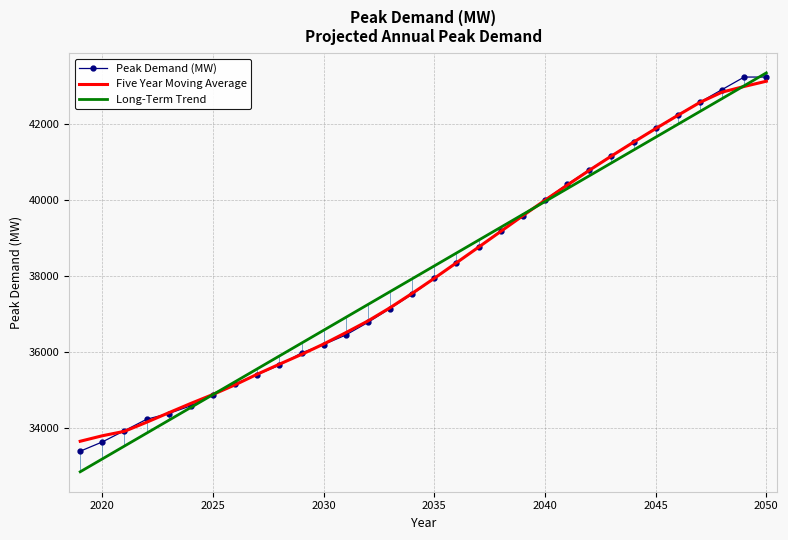

What are all the series names shown in the legend?

Peak Demand (MW), Five Year Moving Average, Long-Term Trend